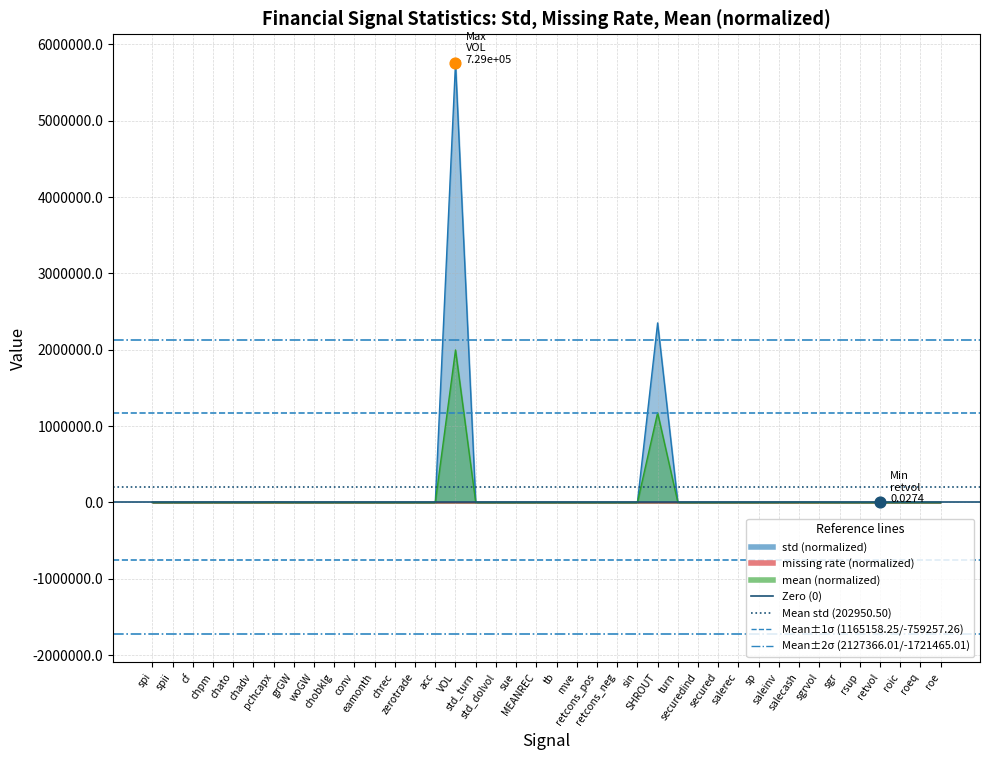

Which series contains the lowest Y value?

Mean−2σ (-1721465.01)